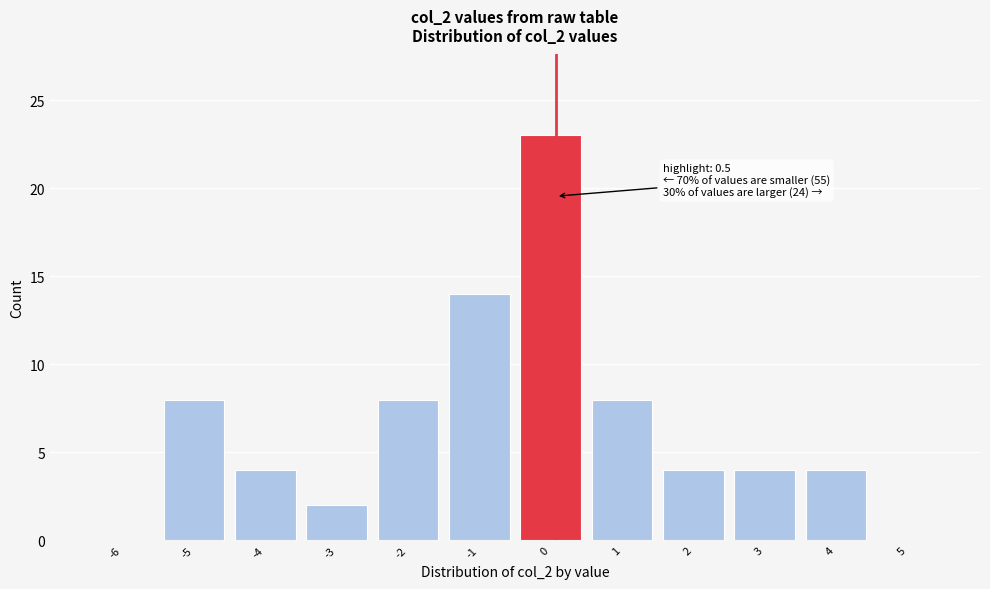

Reading right to left, extract all data points from this chart.

5=0	4=4	3=4	2=4	1=8	0=23	-1=14	-2=8	-3=2	-4=4	-5=8	-6=0